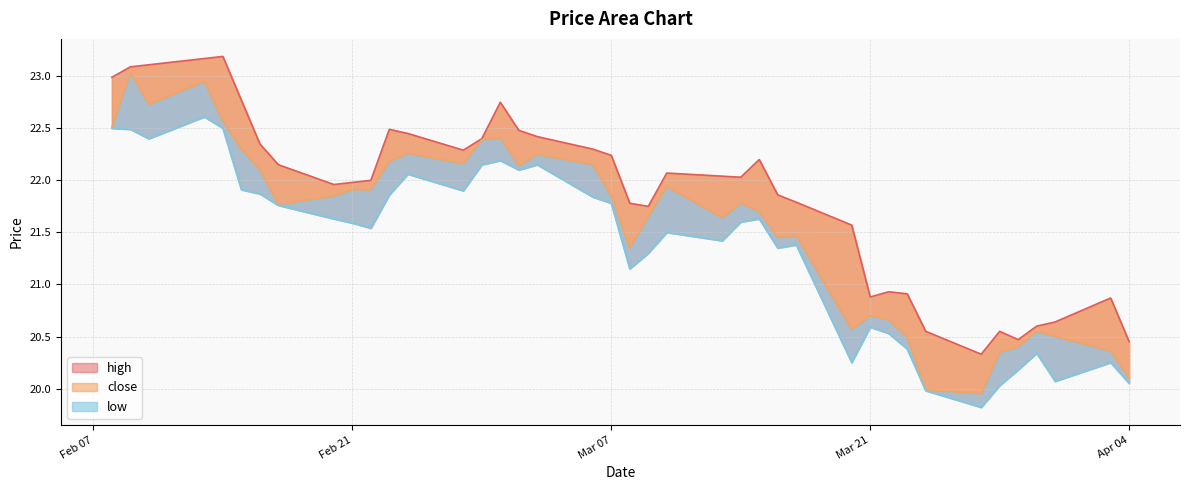

True or false: close has more than 1 interior local peaks.

True